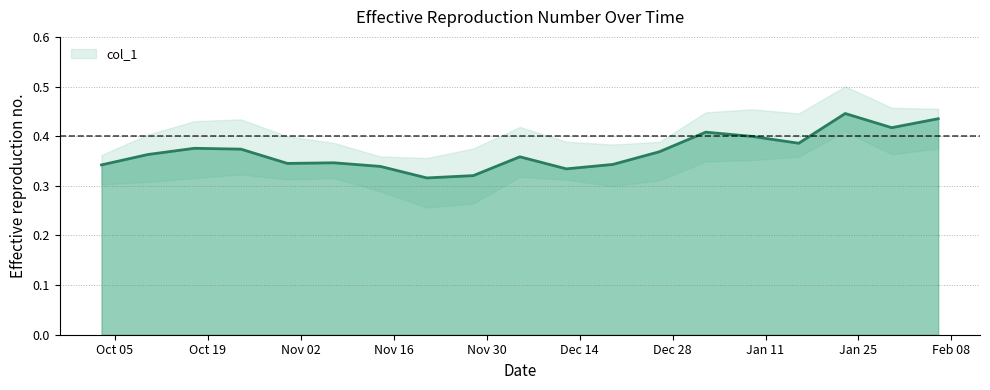

Reading right to left, extract all data points from this chart.

0.4	0.4	0.4	0.4	0.4	0.4	0.4	0.3	0.3	0.4	0.3	0.3	0.3	0.3	0.3	0.4	0.4	0.4	0.3